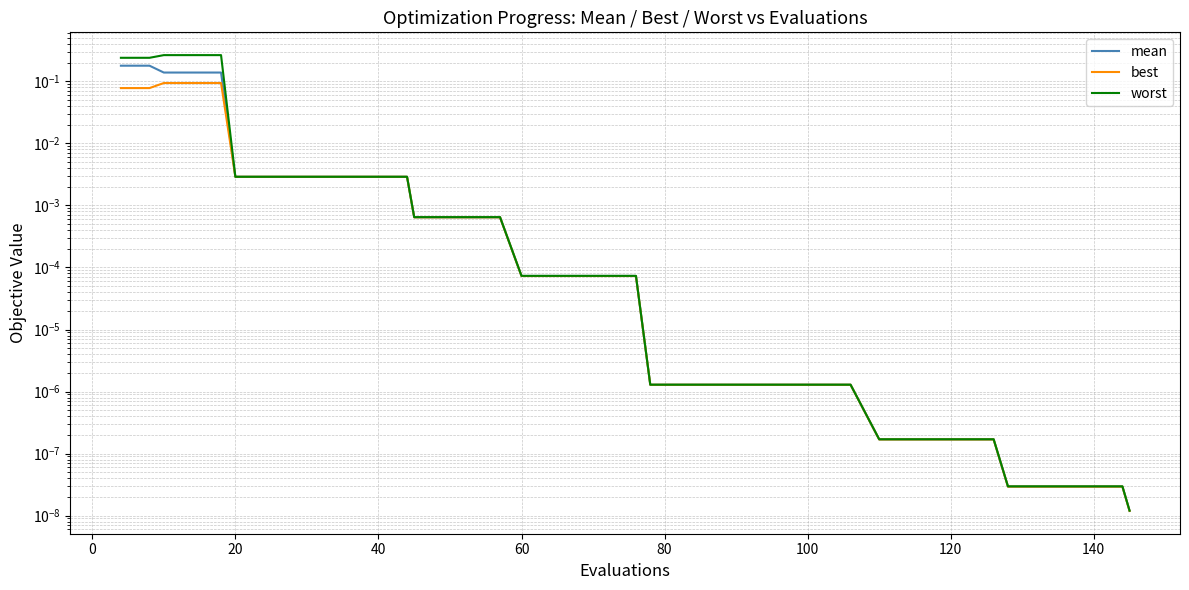

Rank the series by their average value, from highest to lowest.

worst, mean, best